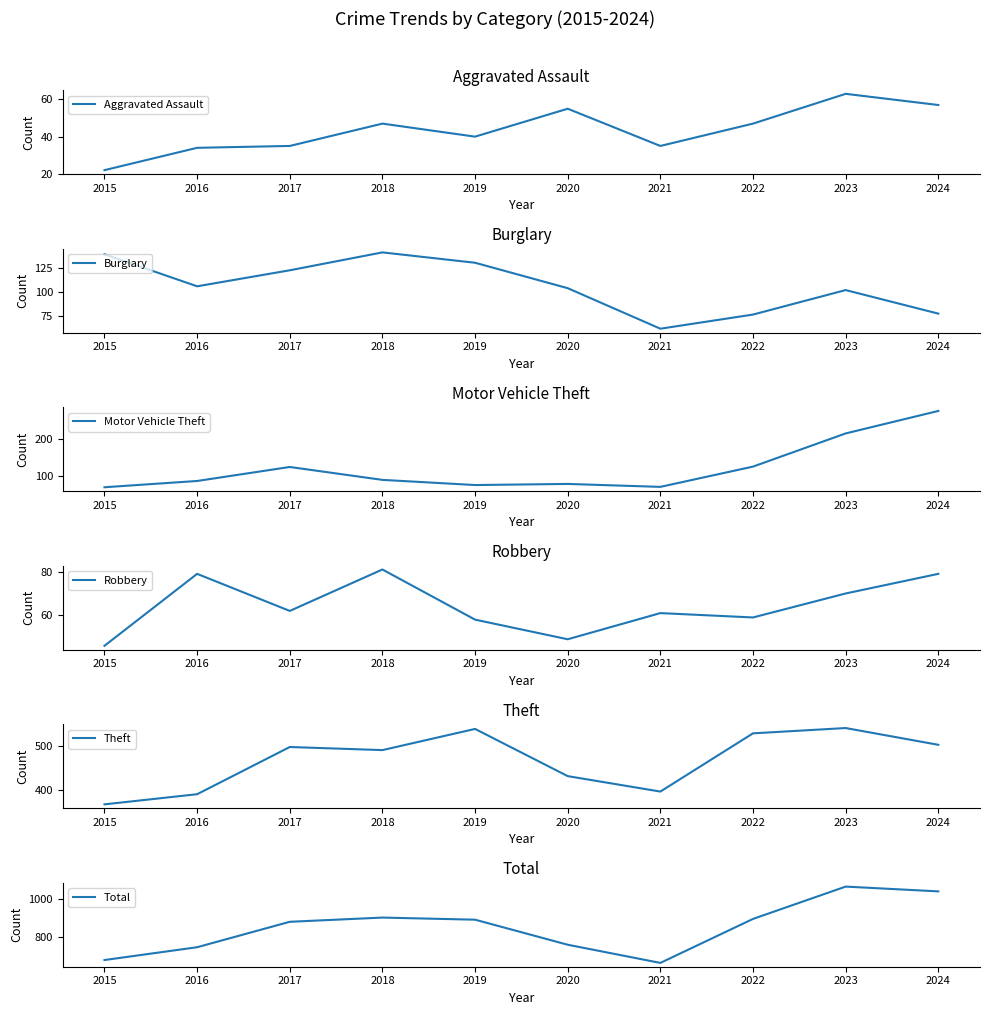

How many data points in Robbery are less than 62?

5